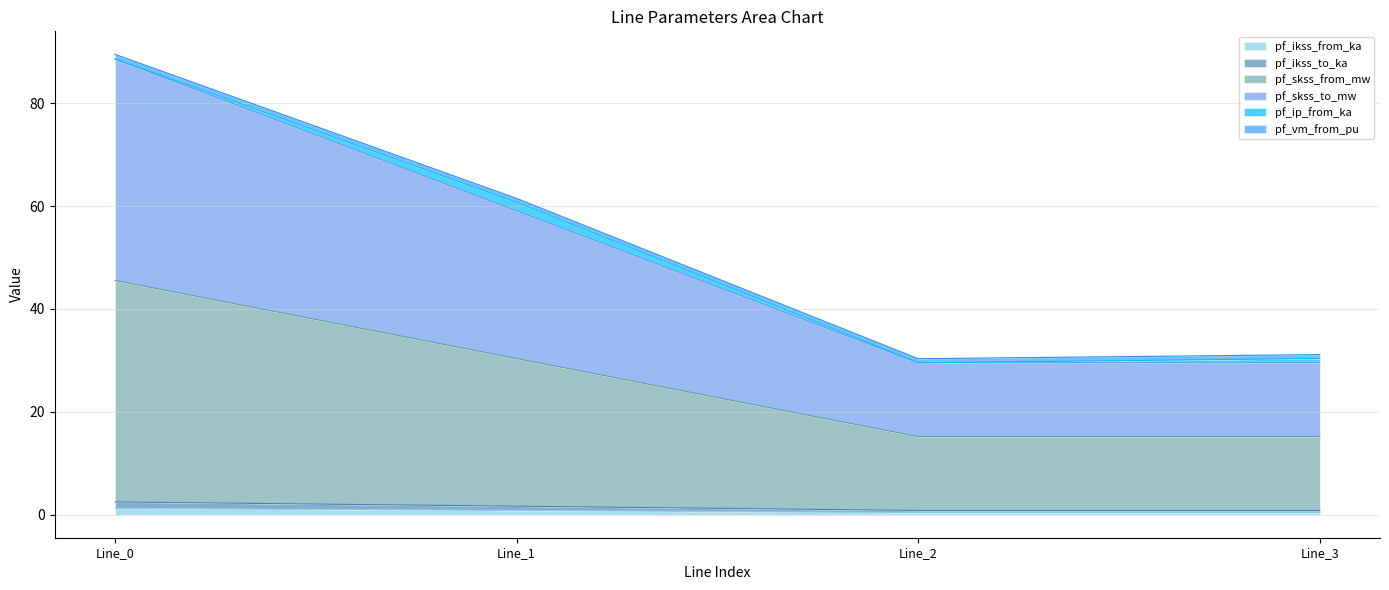

Does the chart have visible grid lines?

Yes